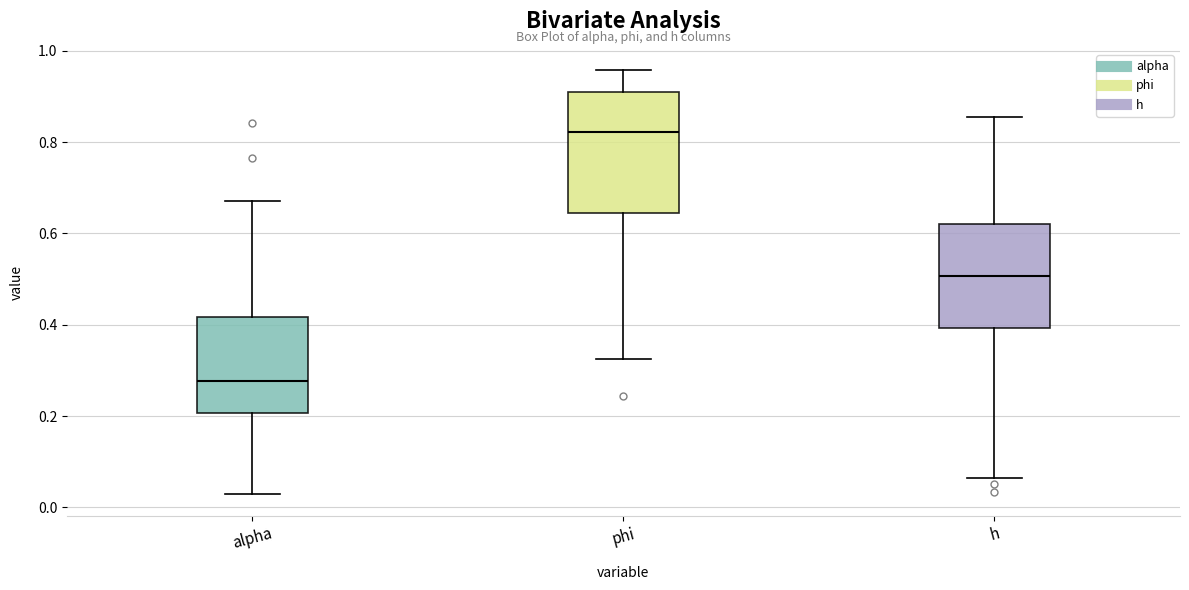

Where does the upper whisker of the box for h end on the y-axis? The values are not printed on the chart, so give them approximately, as read against the axis.

0.86